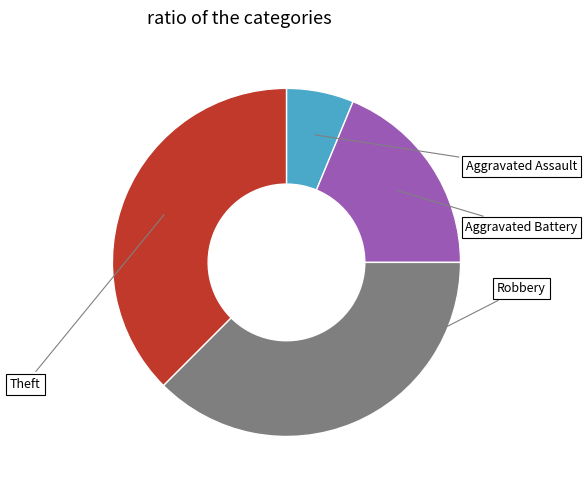

To the nearest percent, what is the average slice percentage?

25%